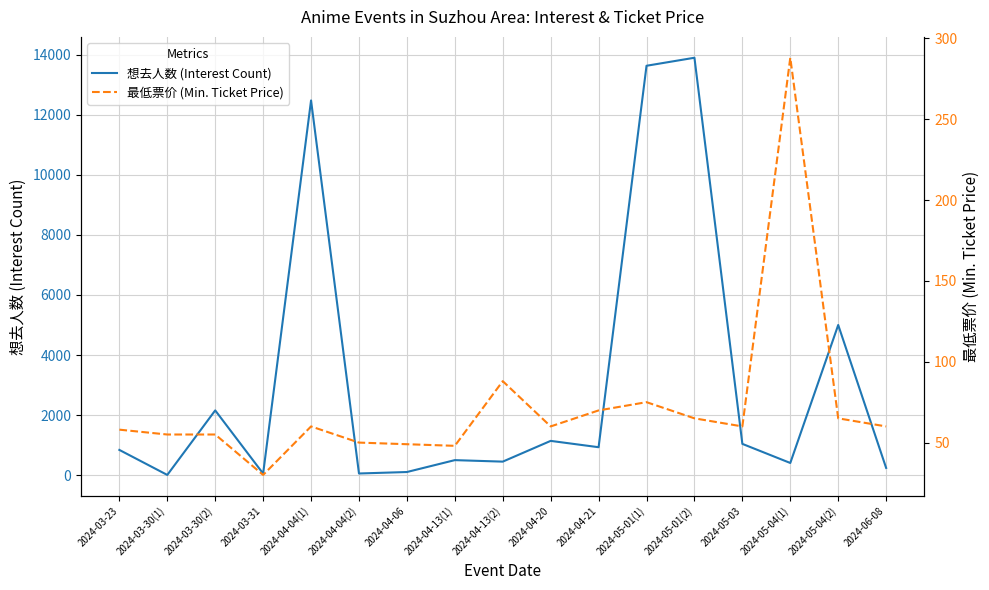

How many values in the 想去人数 (Interest Count) series exceed 841?

8